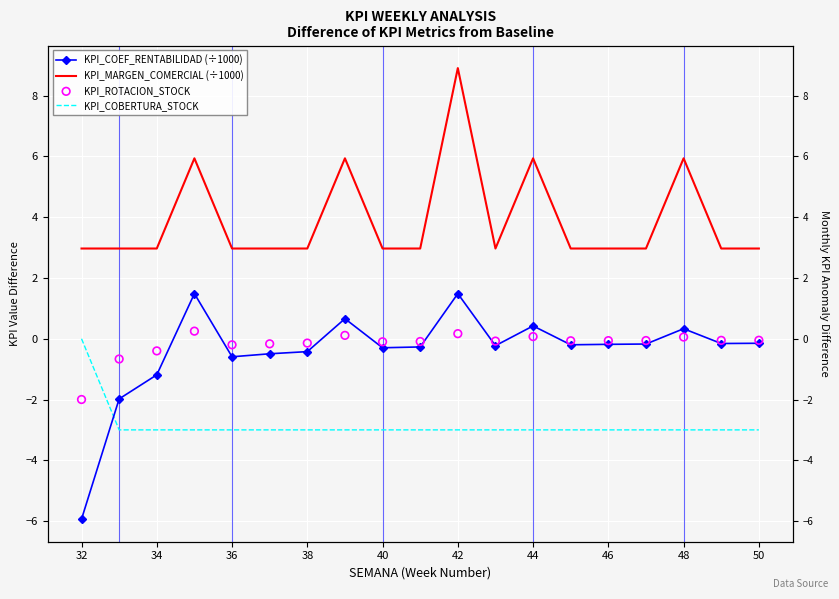

Is the value of KPI_ROTACION_STOCK at 36 greater than the value of KPI_COBERTURA_STOCK at 34?

Yes